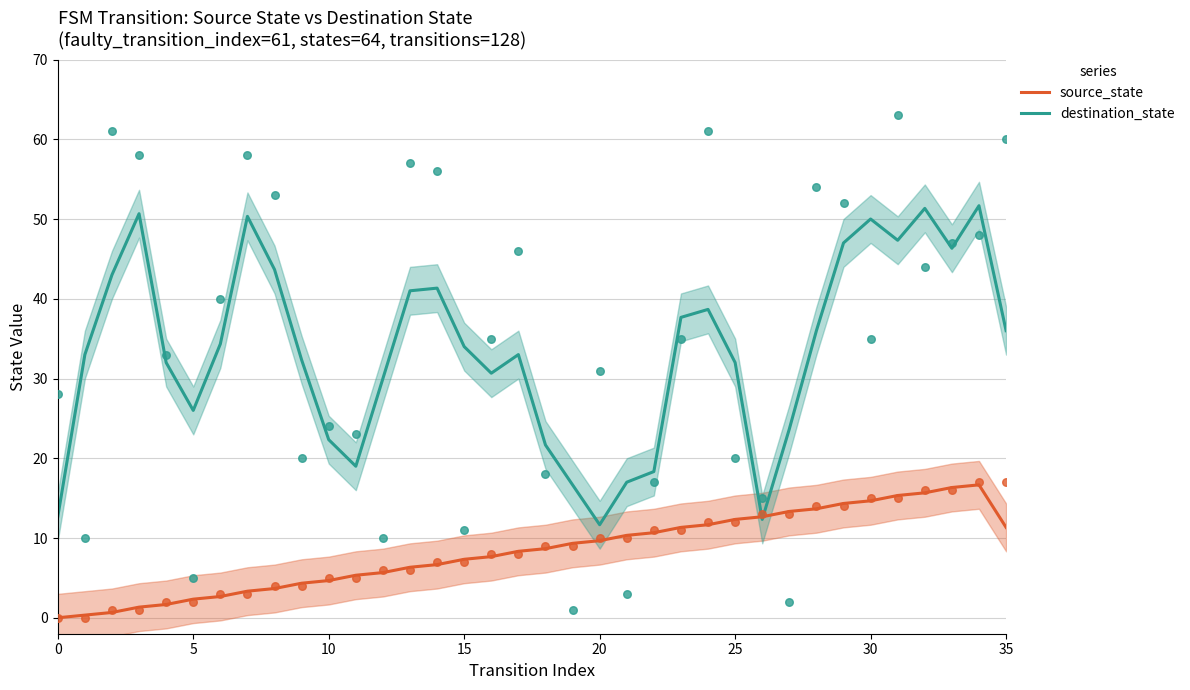

Which series has the largest total across all categories?

destination_state